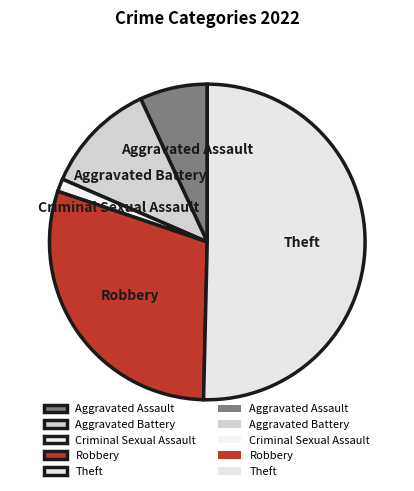

Approximately how many times larger is the value at Aggravated Battery compared to Criminal Sexual Assault?

8.8